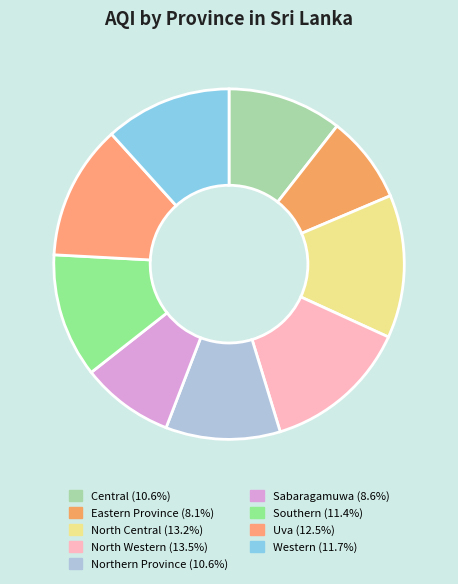

Is there a majority slice in this chart?

No